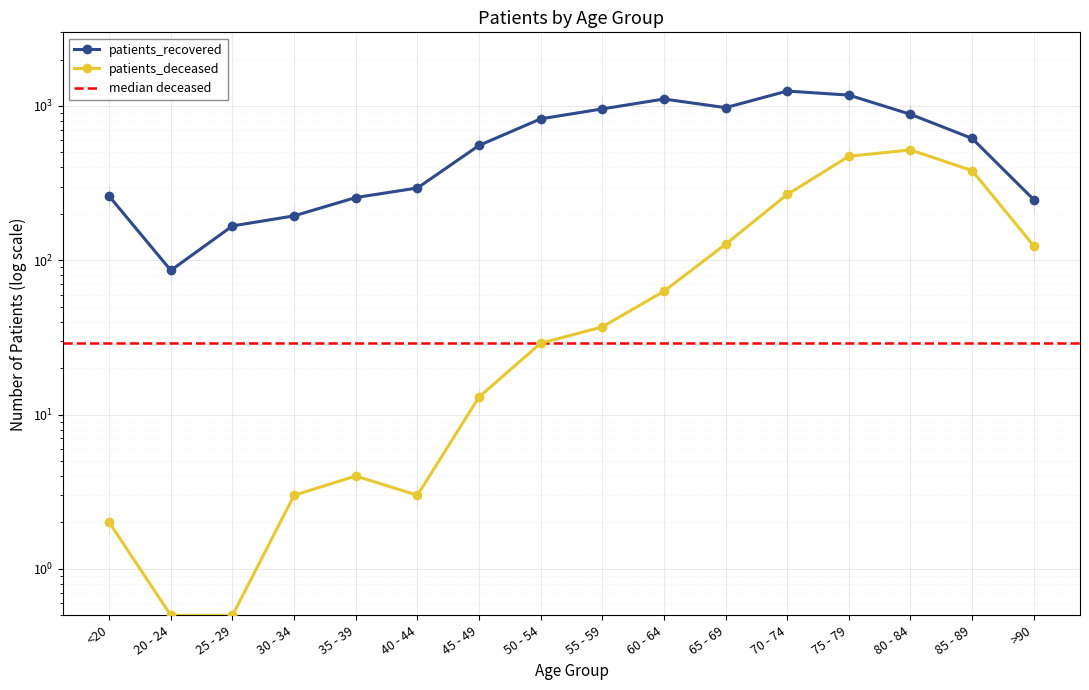

True or false: patients_recovered and patients_deceased intersect in this chart.

False